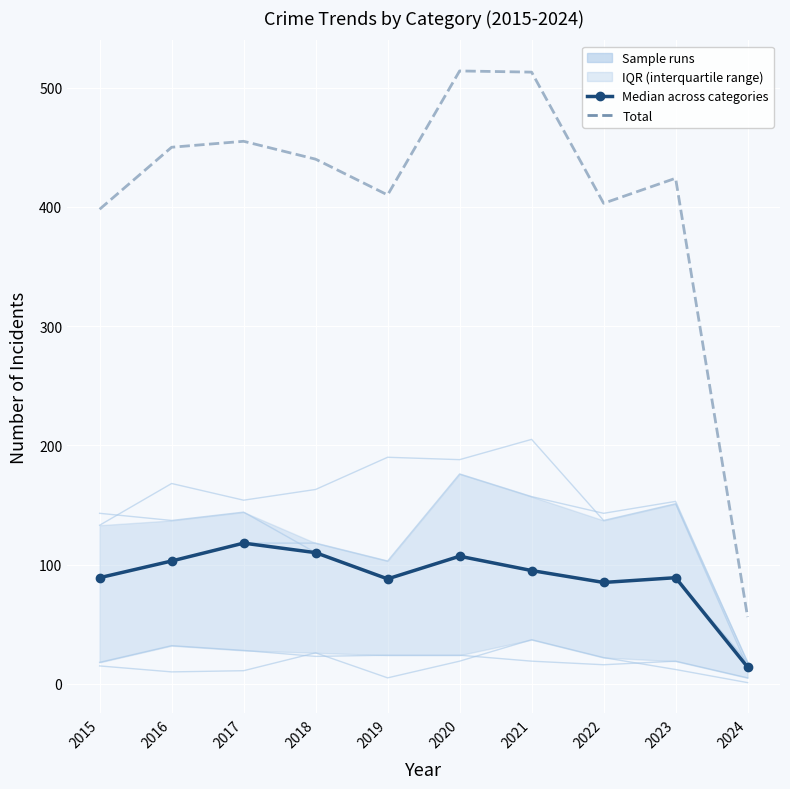

Which series changed the most between 2019 and 2021?

Total